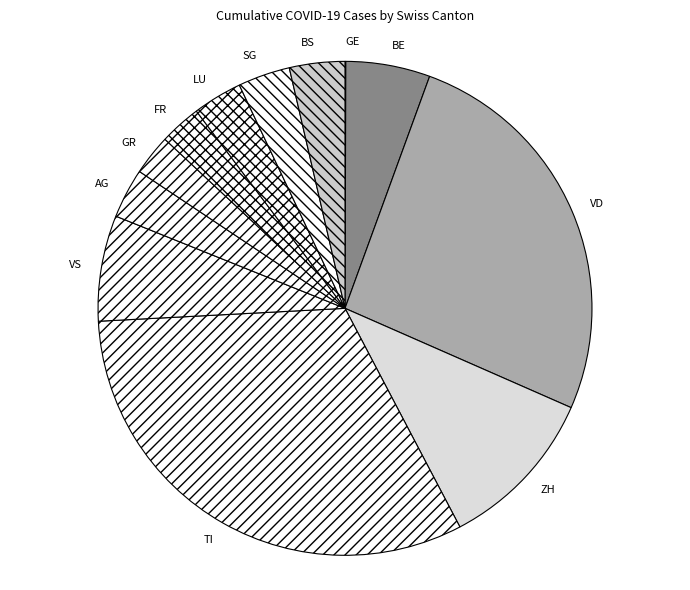

The GR slice represents 3% of the pie. True or false?

True